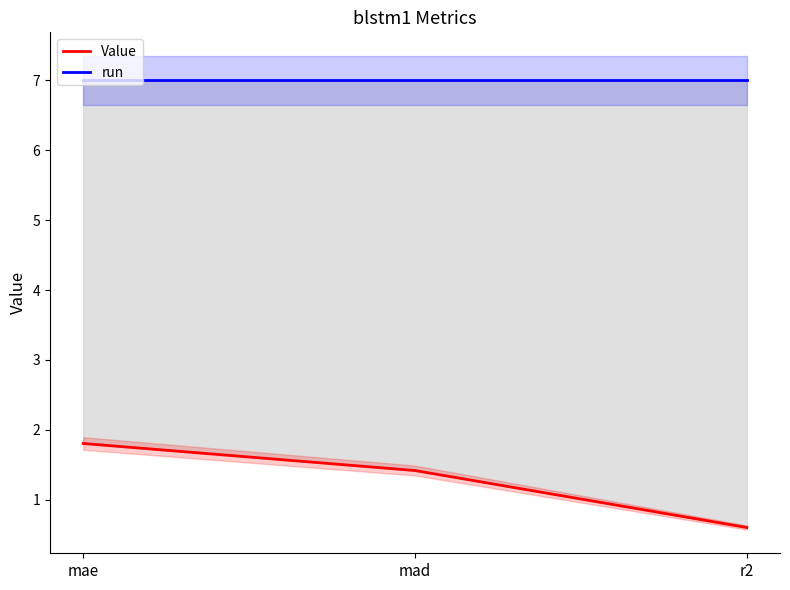

How many Value values are between 0 and 1?

1